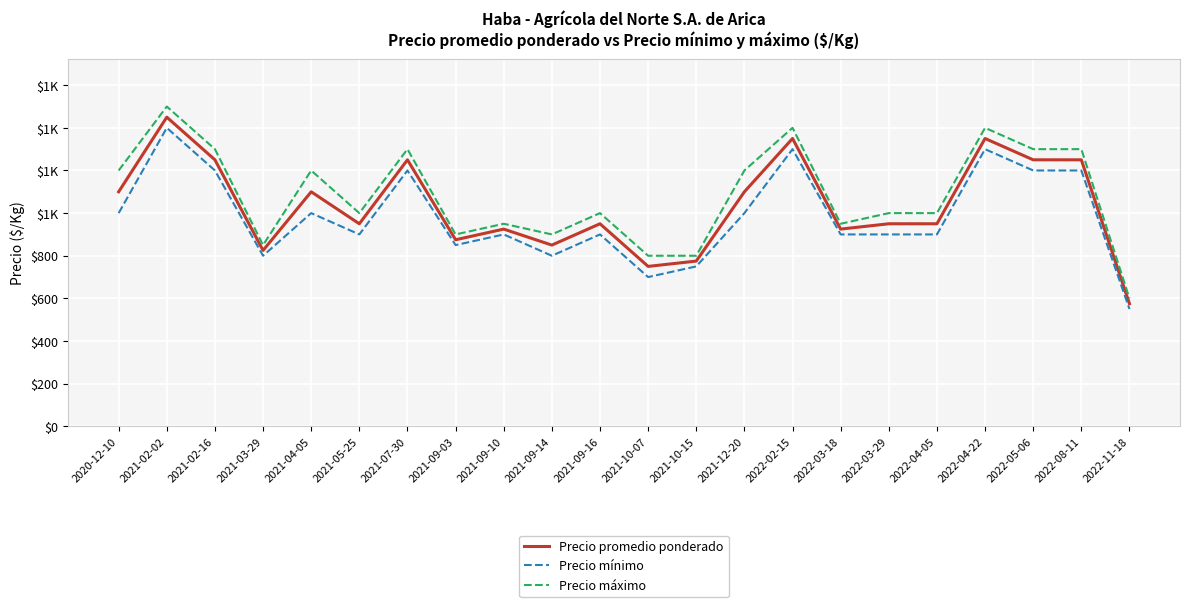

What is the difference between the Precio promedio ponderado values at 2021-09-10 and 2022-05-06?

325